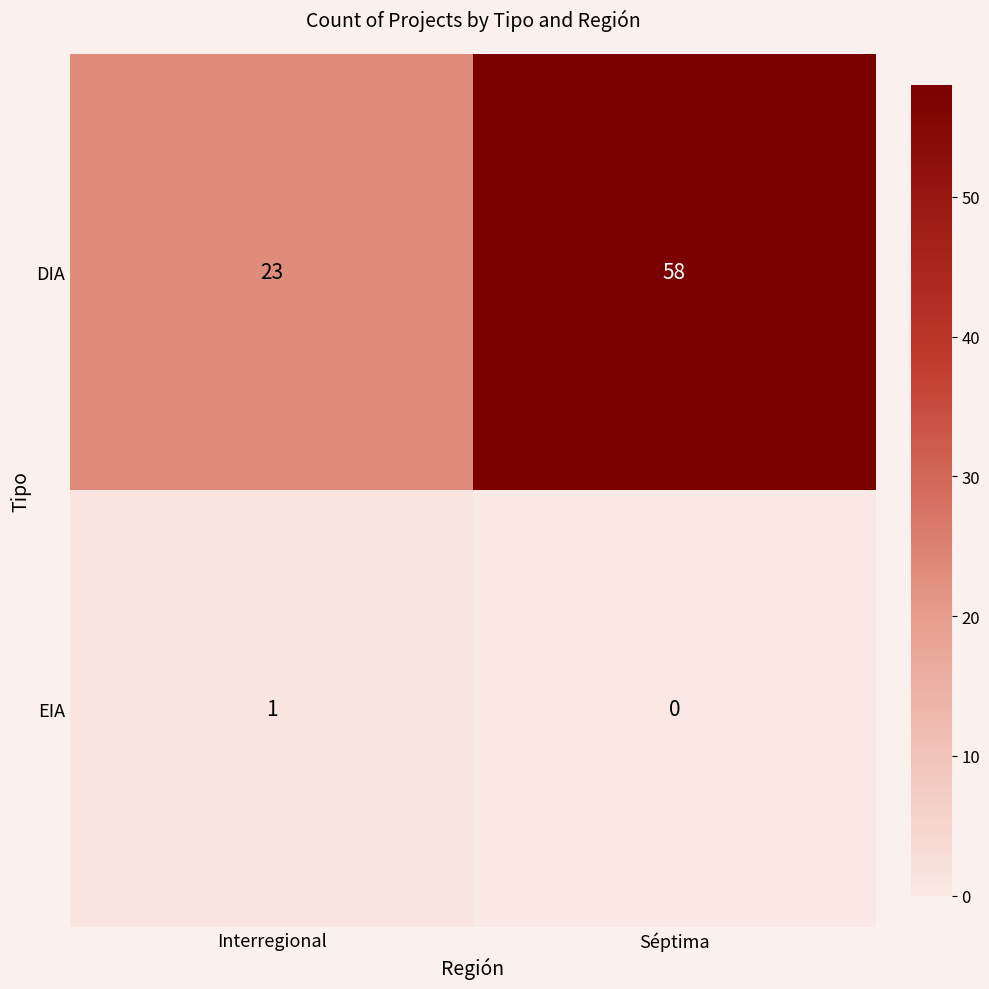

What is the difference between the highest and lowest values at Séptima?

58